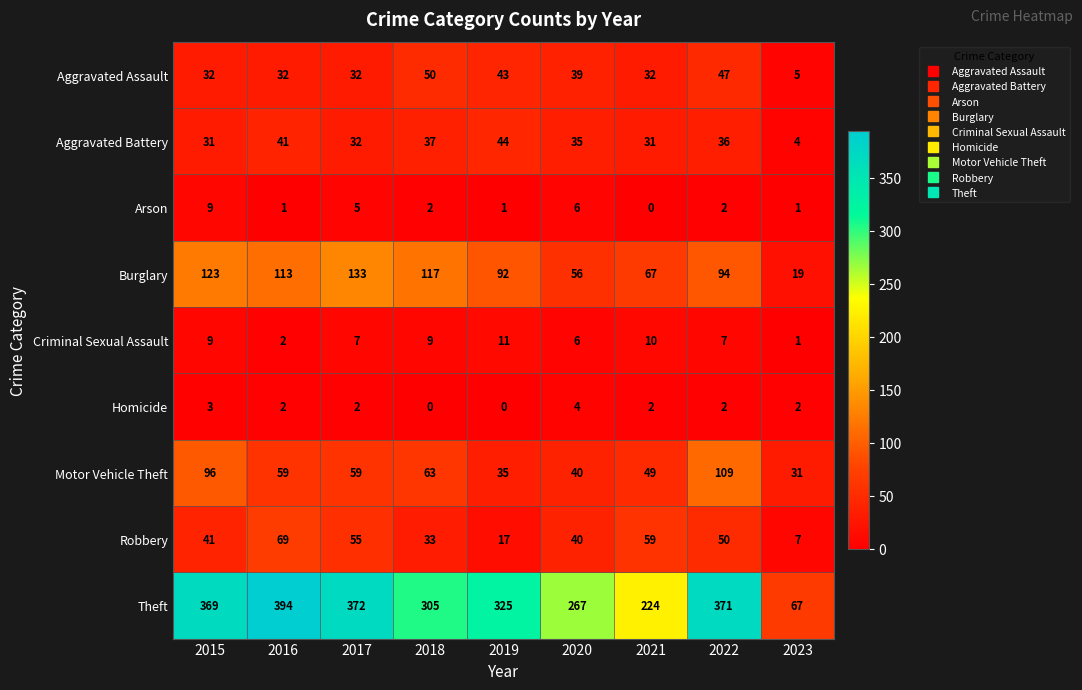

Rank the series by their maximum value, from lowest to highest.

Homicide, Arson, Criminal Sexual Assault, Aggravated Battery, Aggravated Assault, Robbery, Motor Vehicle Theft, Burglary, Theft